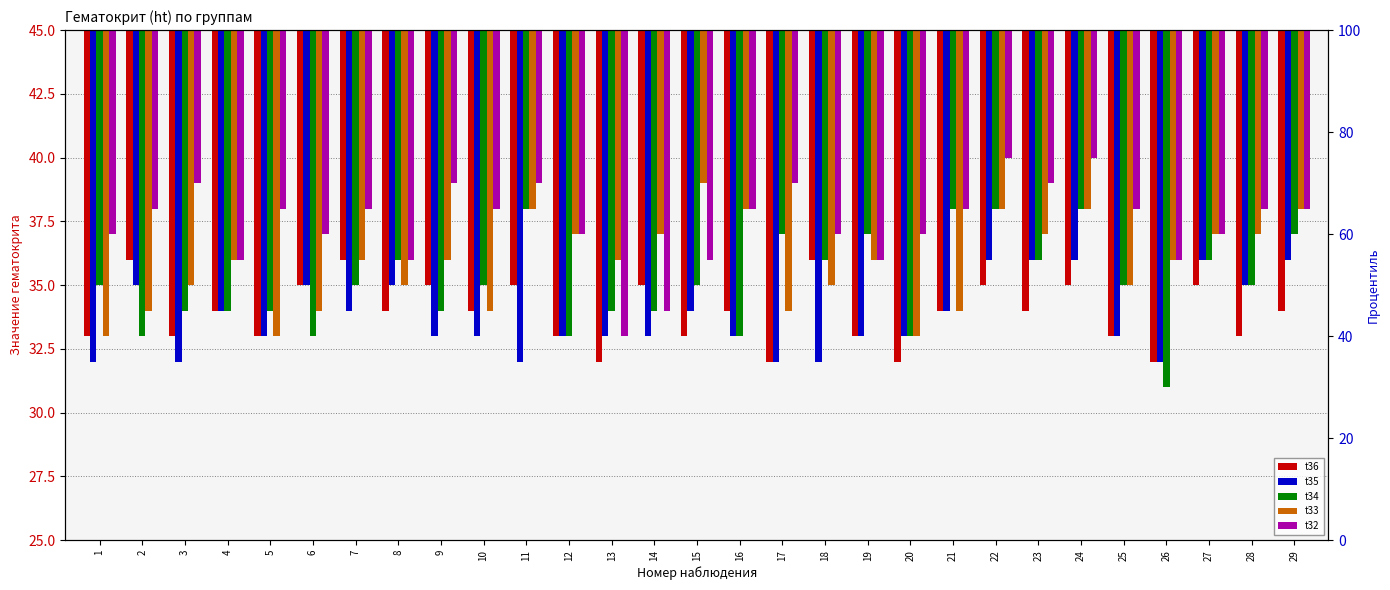

Count the number of categories in the chart.

29